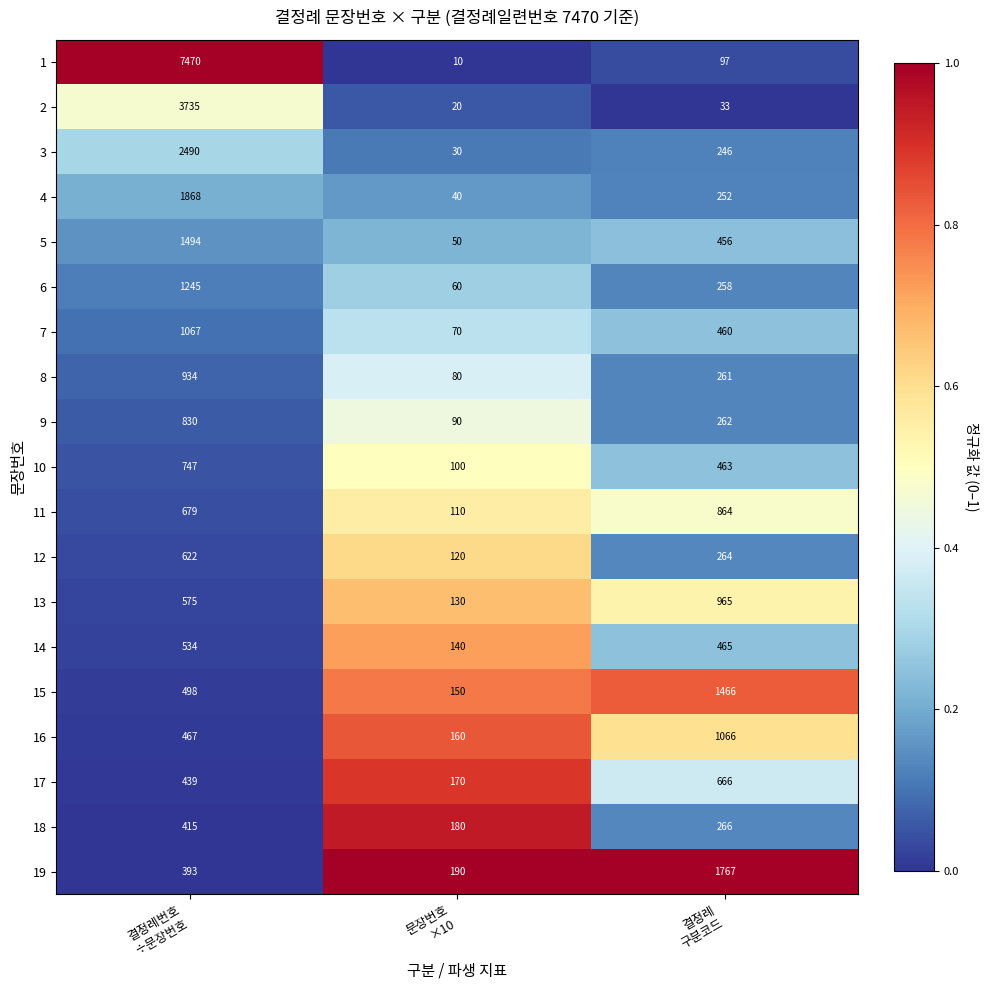

What is the average value of the 15 series?

705